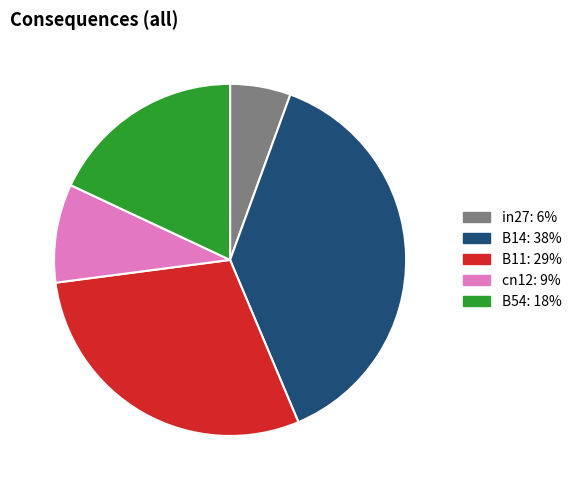

How many segments does this pie chart have?

5